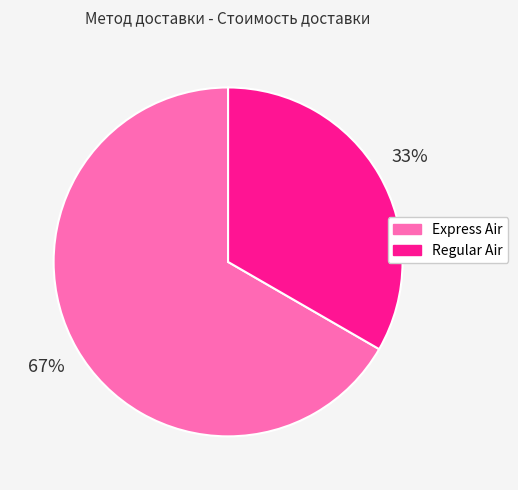

What percentage is the Express Air slice, to the nearest percent?

67%